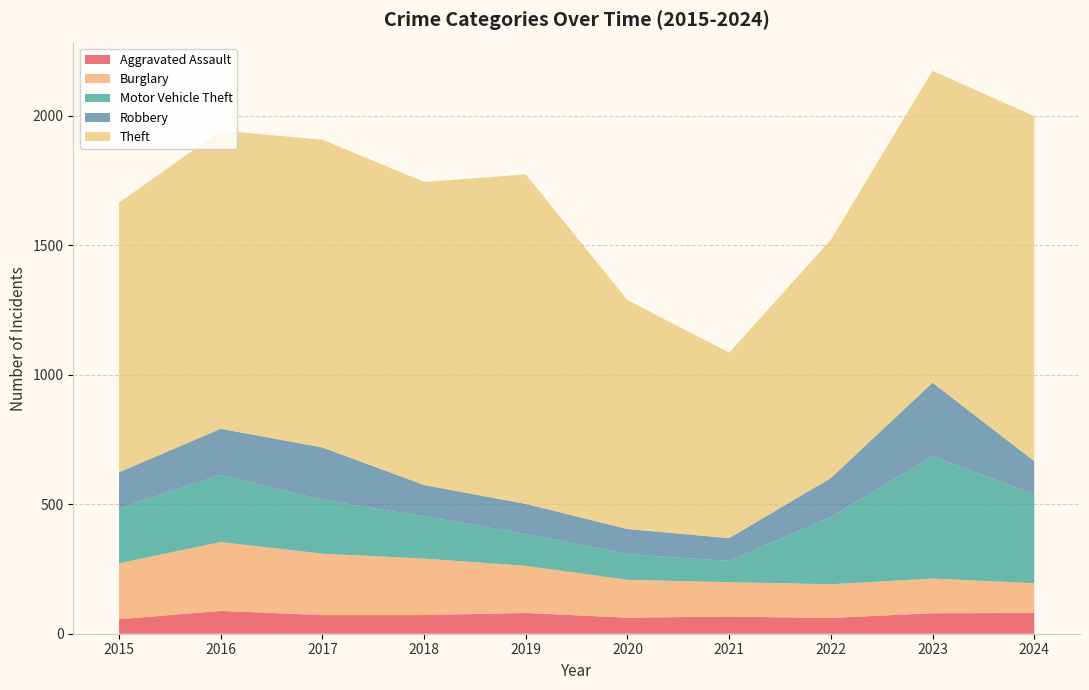

Reading left to right, what are all the values shown in this chart?

Aggravated Assault: 2015=56	2016=88	2017=72	2018=72	2019=80	2020=62	2021=66	2022=61	2023=79	2024=80
Burglary: 2015=216	2016=266	2017=237	2018=218	2019=182	2020=146	2021=133	2022=130	2023=134	2024=115
Motor Vehicle Theft: 2015=212	2016=259	2017=208	2018=163	2019=123	2020=99	2021=82	2022=259	2023=472	2024=343
Robbery: 2015=139	2016=178	2017=202	2018=121	2019=116	2020=97	2021=88	2022=151	2023=284	2024=128
Theft: 2015=1041	2016=1151	2017=1188	2018=1170	2019=1272	2020=884	2021=716	2022=920	2023=1204	2024=1332